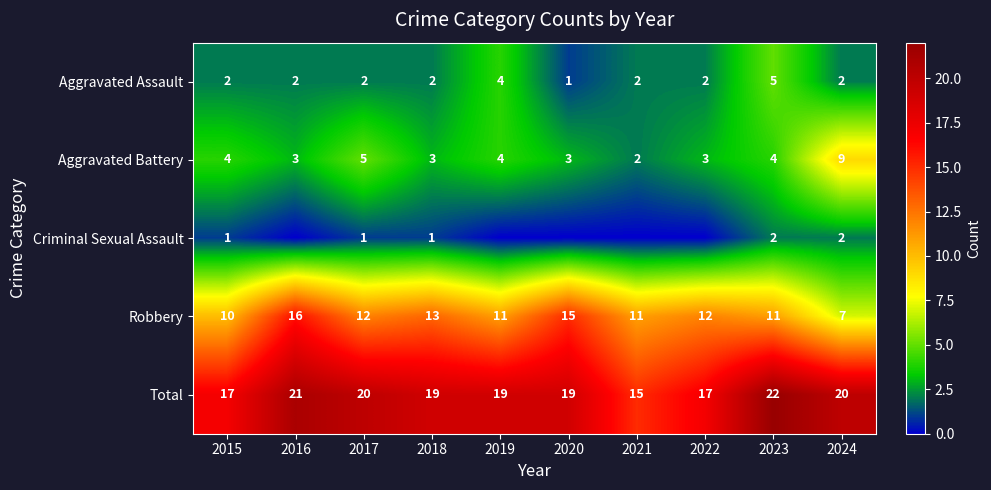

Rank the series at 2015 from lowest to highest value.

Criminal Sexual Assault, Aggravated Assault, Aggravated Battery, Robbery, Total